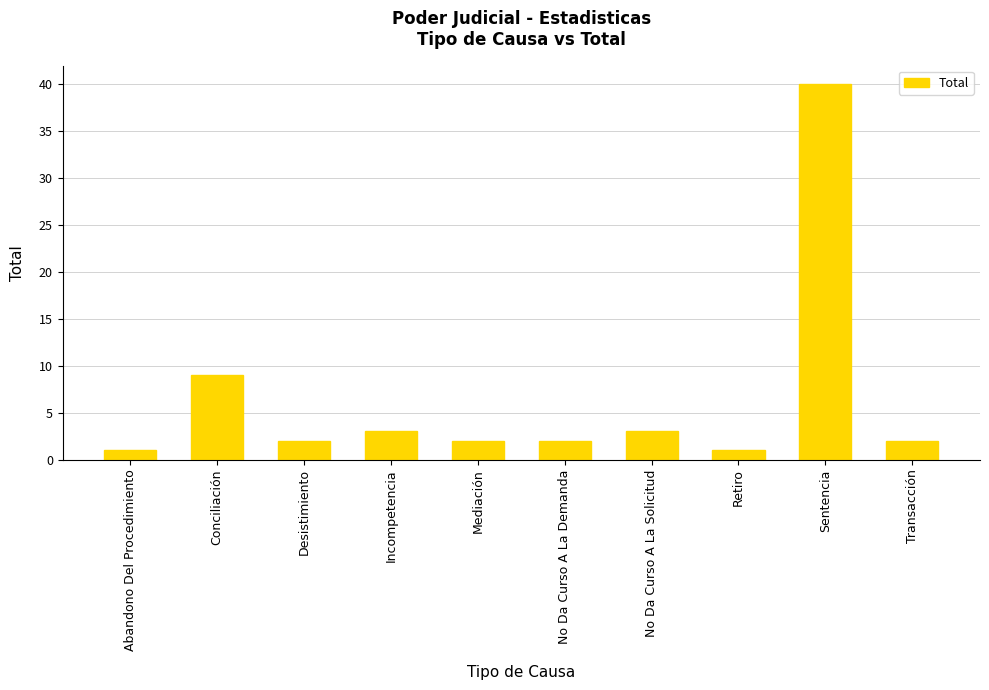

At which category does the chart reach its peak across all series?

Sentencia